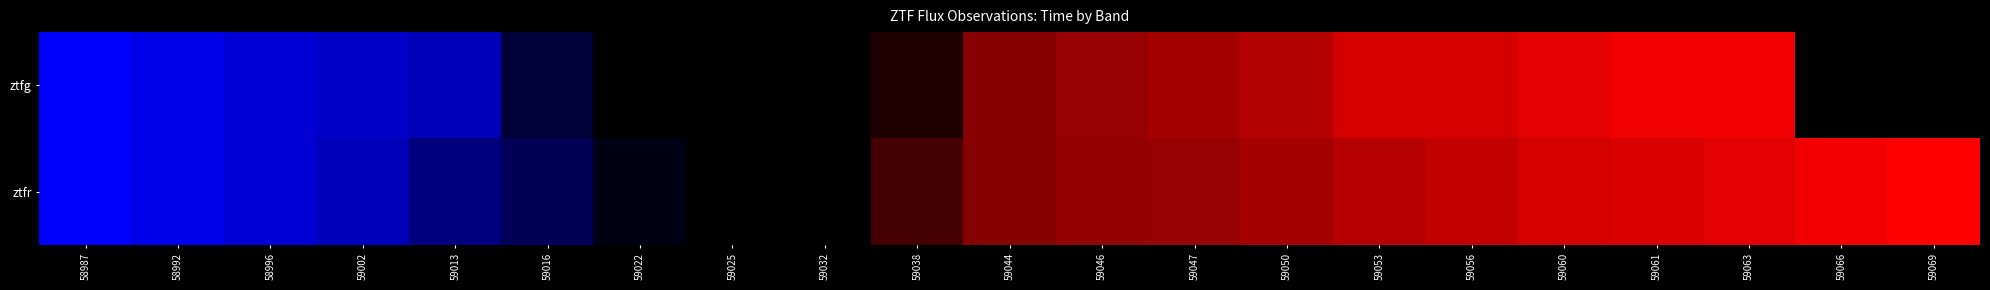

How many values in the ztfg series exceed 59044?

9